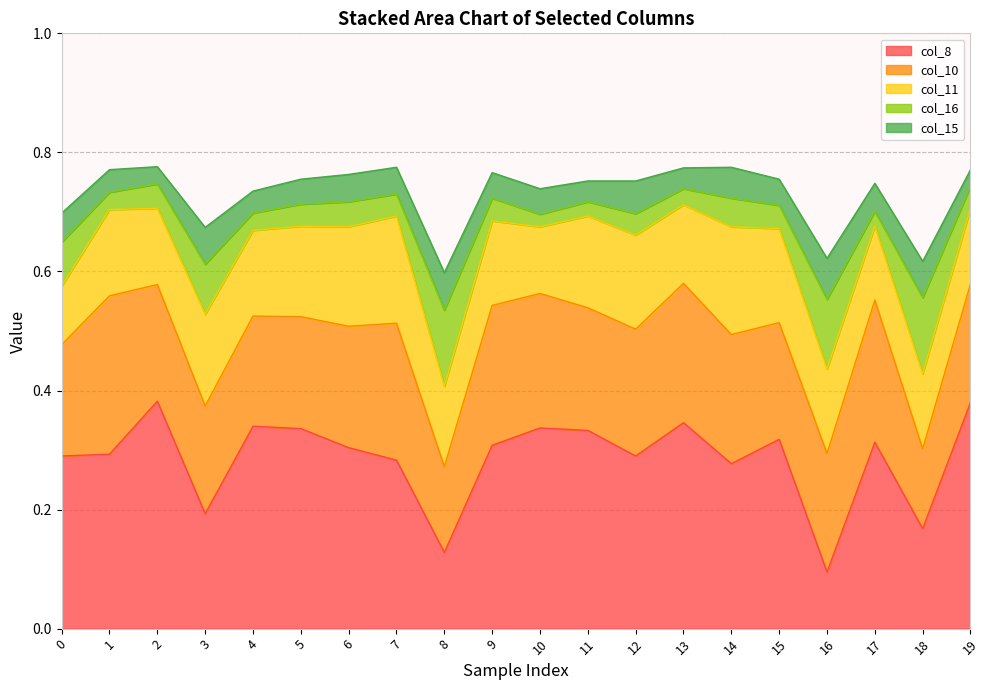

Reading left to right, extract all data points from this chart.

col_8: 0=0.3	1=0.3	2=0.4	3=0.2	4=0.3	5=0.3	6=0.3	7=0.3	8=0.1	9=0.3	10=0.3	11=0.3	12=0.3	13=0.3	14=0.3	15=0.3	16=0.1	17=0.3	18=0.2	19=0.4
col_10: 0=0.2	1=0.3	2=0.2	3=0.2	4=0.2	5=0.2	6=0.2	7=0.2	8=0.1	9=0.2	10=0.2	11=0.2	12=0.2	13=0.2	14=0.2	15=0.2	16=0.2	17=0.2	18=0.1	19=0.2
col_11: 0=0.1	1=0.1	2=0.1	3=0.2	4=0.1	5=0.2	6=0.2	7=0.2	8=0.1	9=0.1	10=0.1	11=0.2	12=0.2	13=0.1	14=0.2	15=0.2	16=0.1	17=0.1	18=0.1	19=0.1
col_16: 0=0.1	1=0.0	2=0.0	3=0.1	4=0.0	5=0.0	6=0.0	7=0.0	8=0.1	9=0.0	10=0.0	11=0.0	12=0.0	13=0.0	14=0.0	15=0.0	16=0.1	17=0.0	18=0.1	19=0.0
col_15: 0=0.0	1=0.0	2=0.0	3=0.1	4=0.0	5=0.0	6=0.0	7=0.0	8=0.1	9=0.0	10=0.0	11=0.0	12=0.1	13=0.0	14=0.1	15=0.0	16=0.1	17=0.0	18=0.1	19=0.0